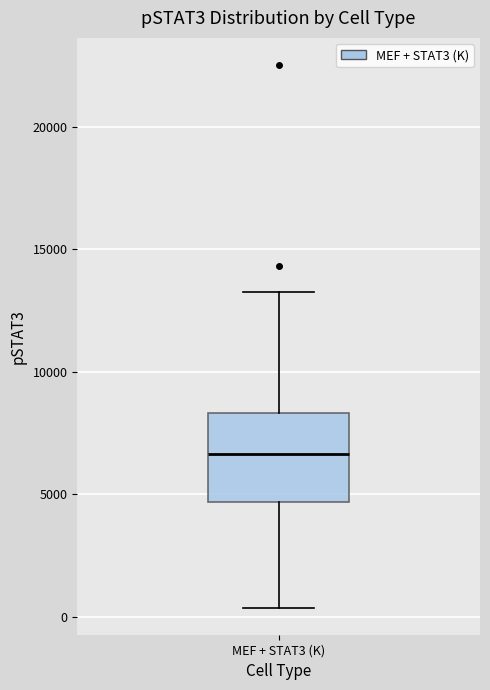

Read this box plot against the y-axis: the position of the median line, the range covered by the box, and the ends of both whiskers. The values are not printed on the chart, so give them approximately, as read against the axis.

median 6500, box 4500 to 8500, whiskers 500 to 13500